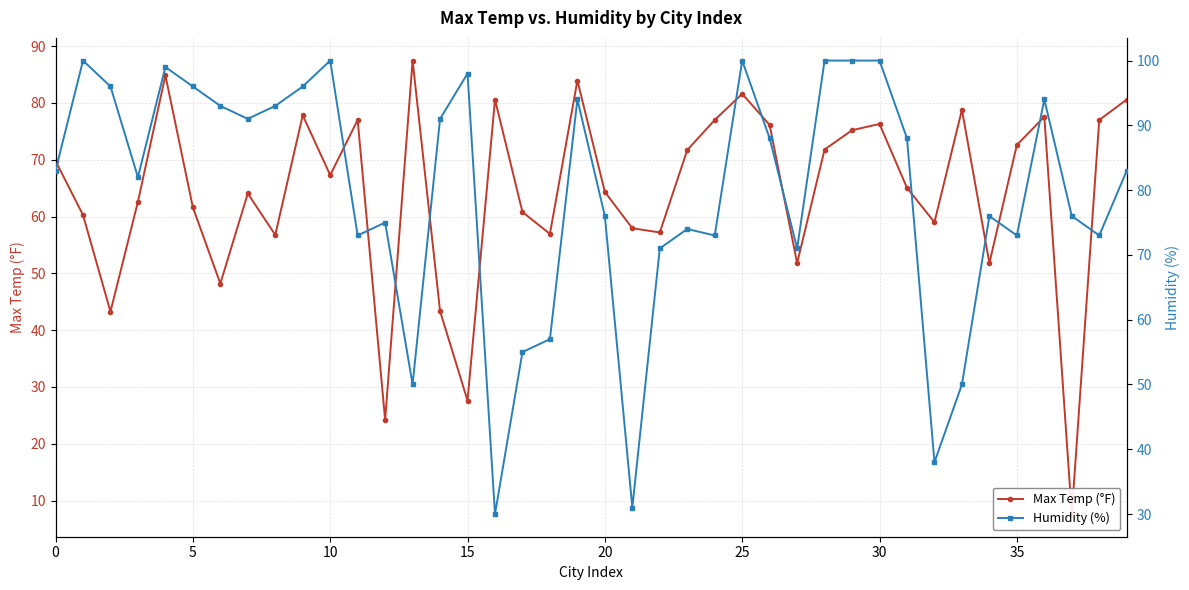

List the series in order of their peak value, highest first.

Humidity (%), Max Temp (°F)